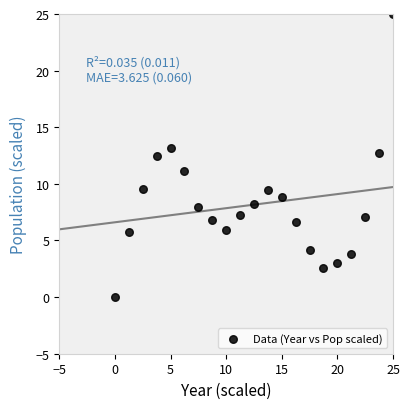

What is the range of X values (max minus min)?

25.0